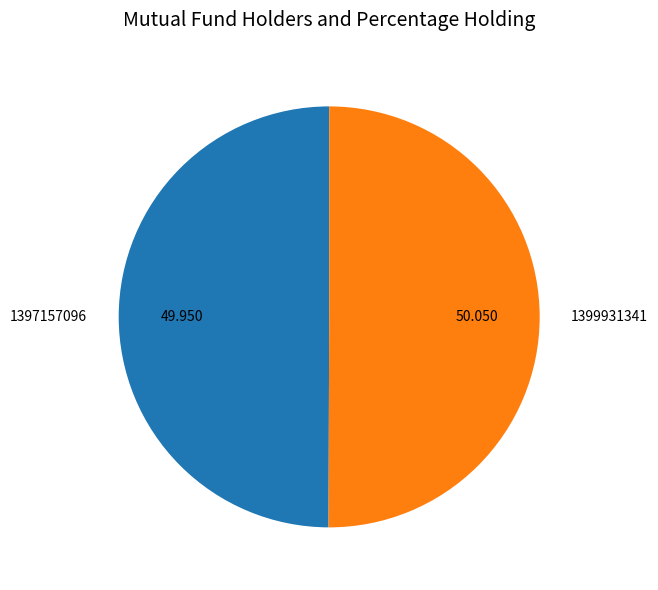

True or false: 1399931341 accounts for 35% of the total.

False